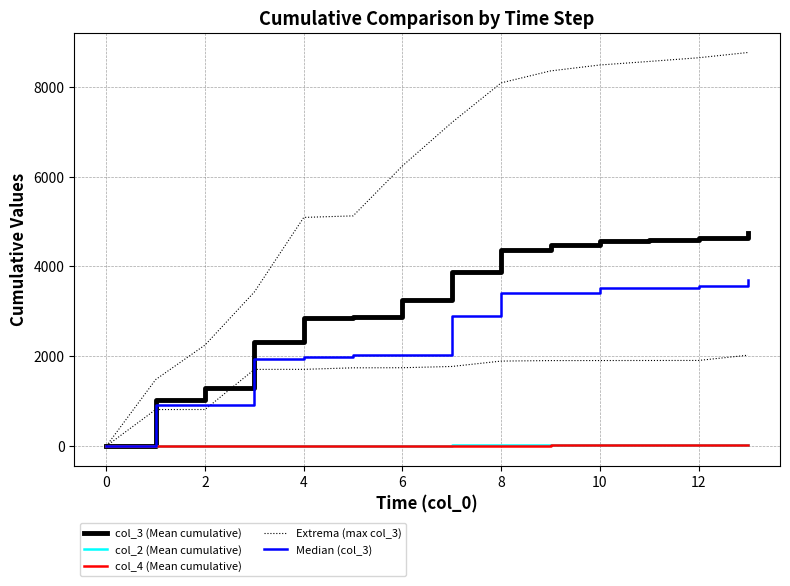

Which series changed the most between 2 and 8?

Extrema (max col_3)